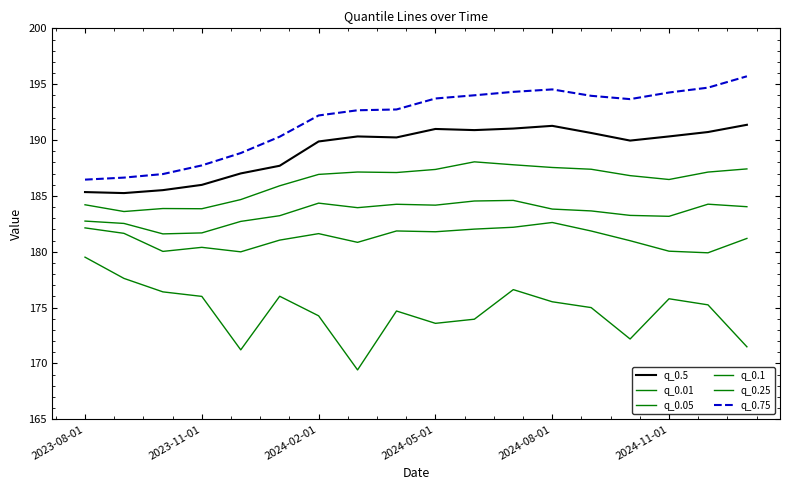

Does the chart have visible grid lines?

No